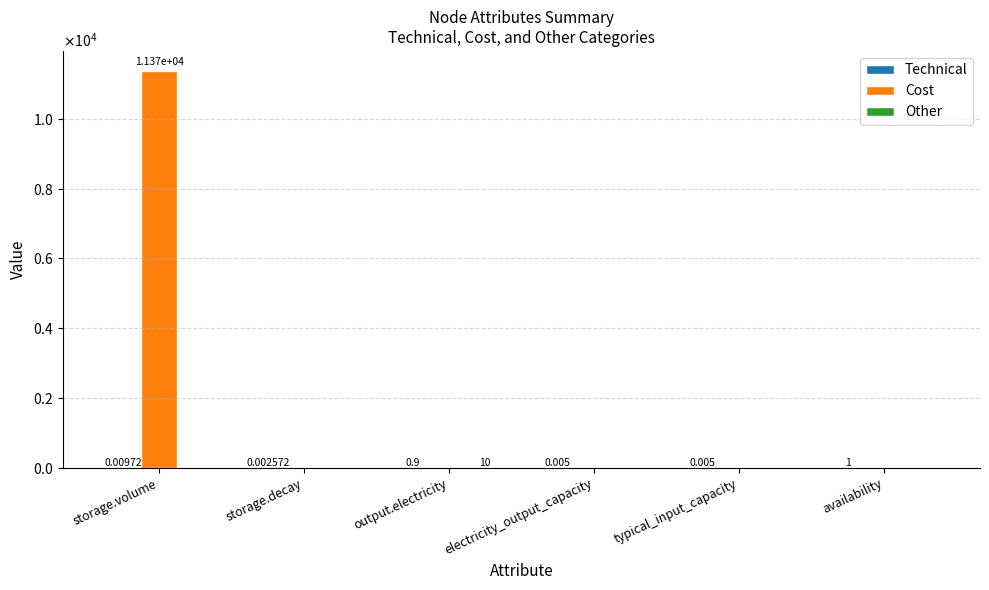

What is the label of the 1st bar from the left?

storage.volume